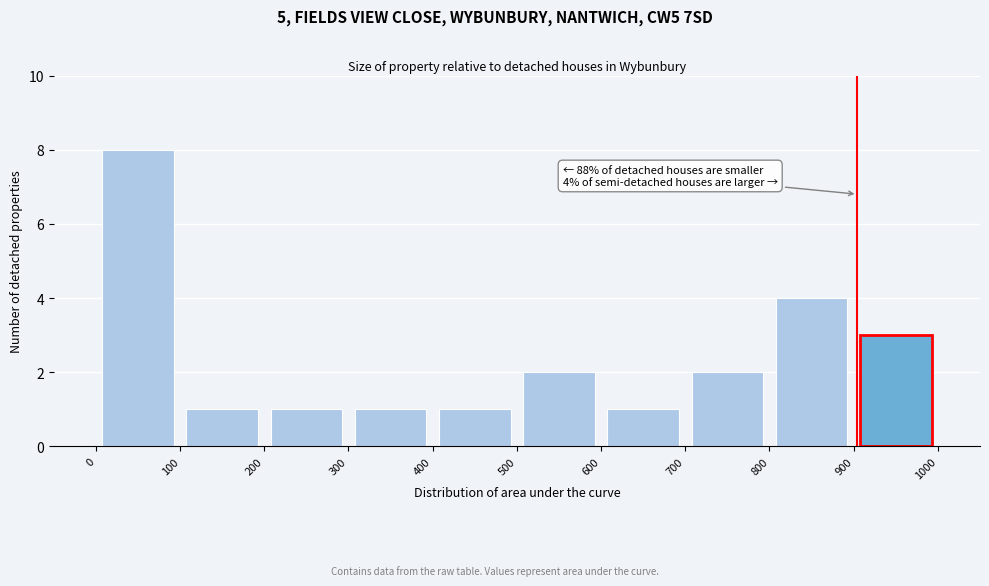

Over which range of the x-axis is the bar tallest?

0 to 100